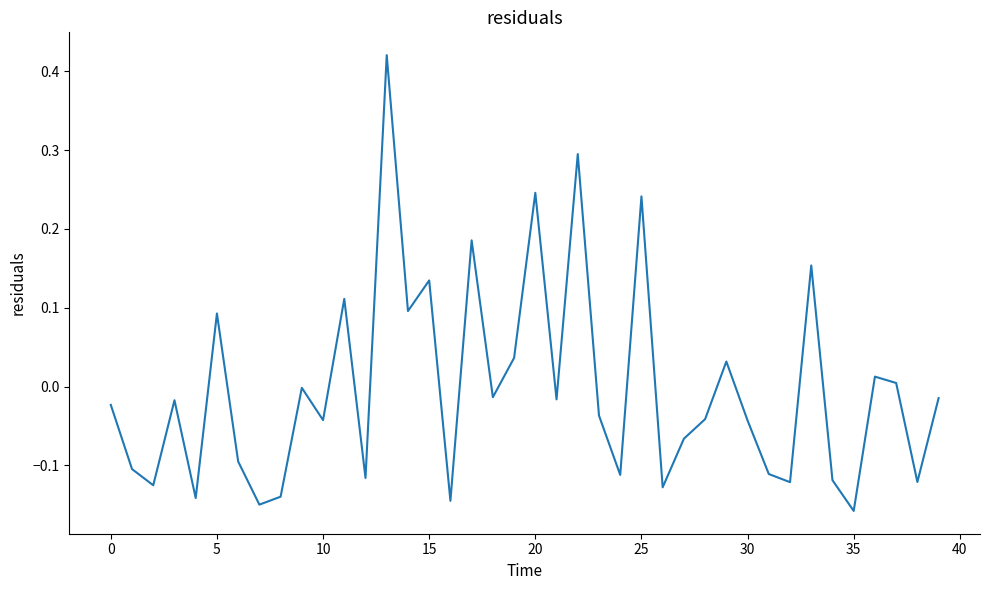

How many lines are shown in the chart?

1